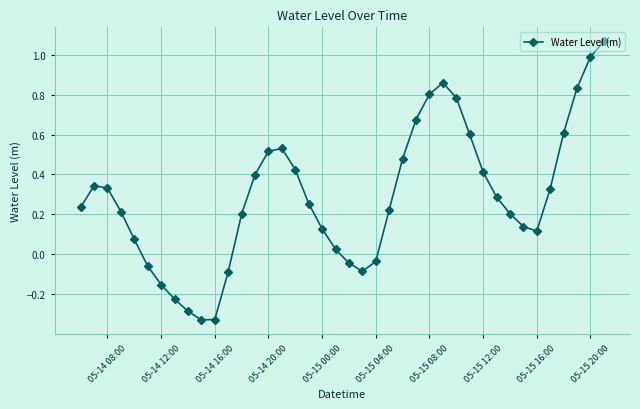

How many negative values are there?

10